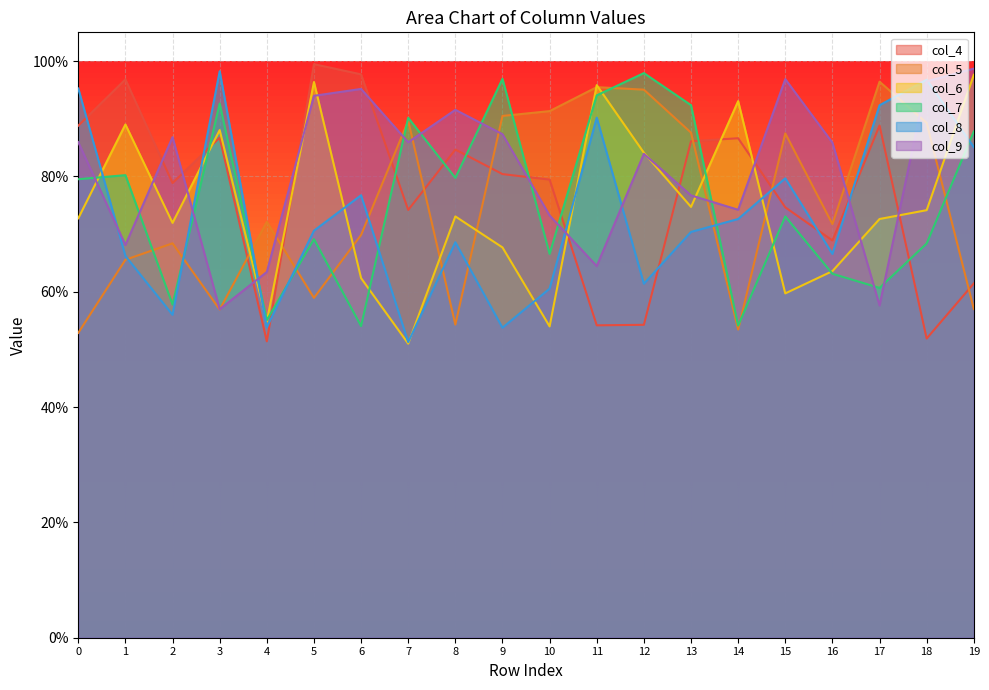

How many times do col_8 and col_7 cross each other?

7